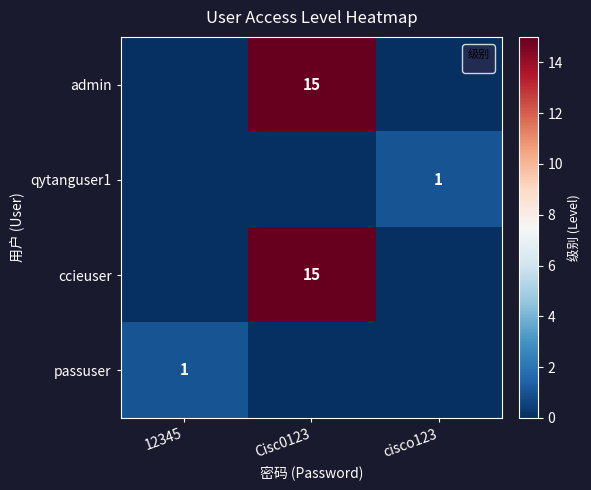

Reading left to right, list all the values displayed in this chart.

row_0: 12345=0	Cisc0123=15	cisco123=0
row_1: 12345=0	Cisc0123=0	cisco123=1
row_2: 12345=0	Cisc0123=15	cisco123=0
row_3: 12345=1	Cisc0123=0	cisco123=0